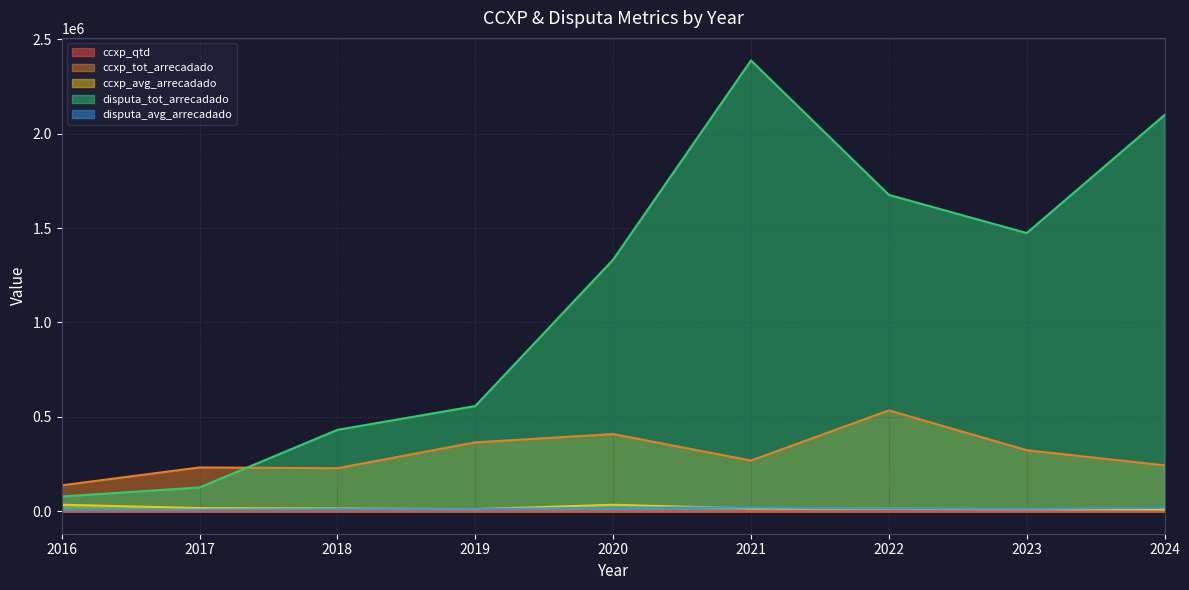

Which series has the widest spread of values?

disputa_tot_arrecadado